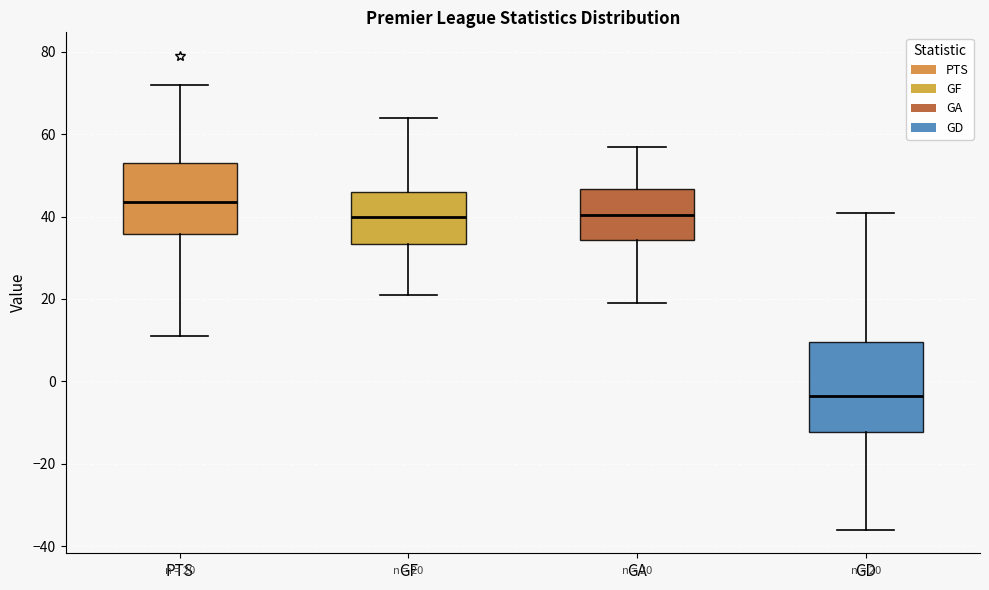

Which box is the tallest, from its lower edge to its upper edge?

GD